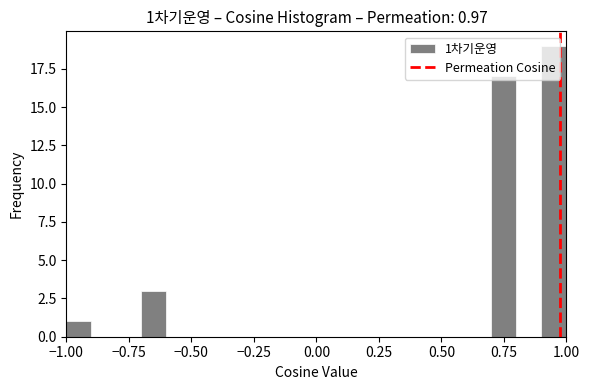

Read against the x-axis, roughly where is the centre of the tallest bar?

0.95